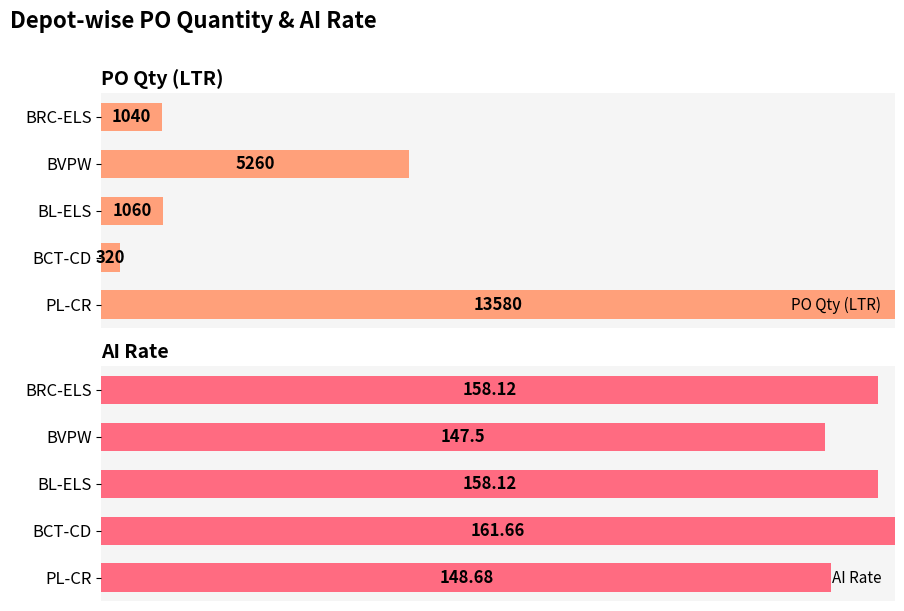

Rank the series by their maximum value, from highest to lowest.

PO Qty (LTR), AI Rate